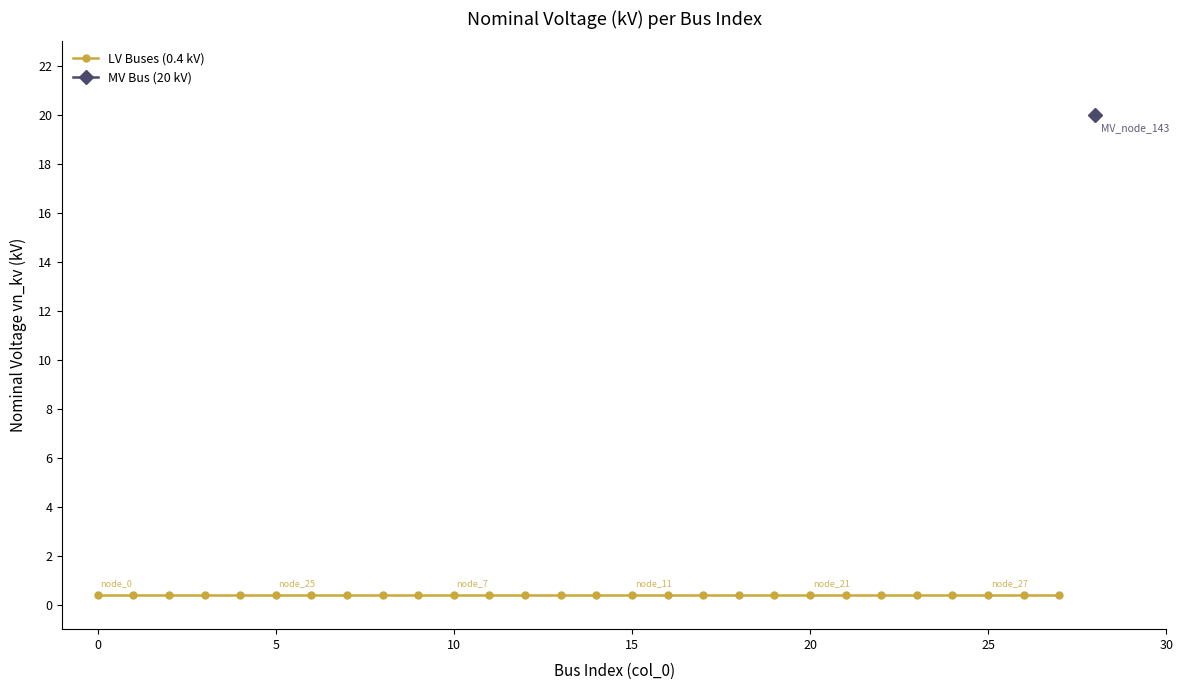

What is the greatest value displayed?

20.0